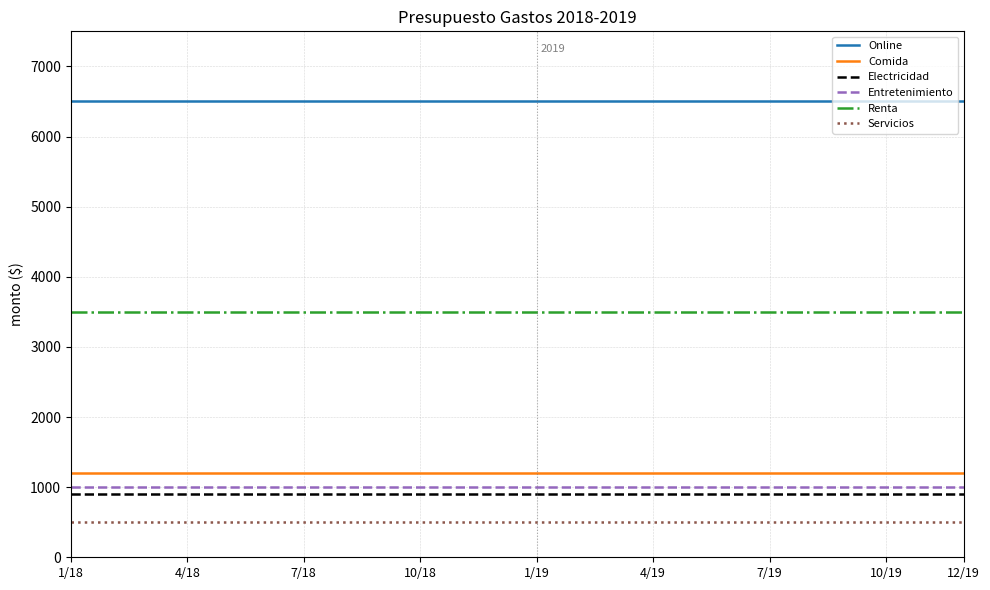

Which series has the largest total across all categories?

Online